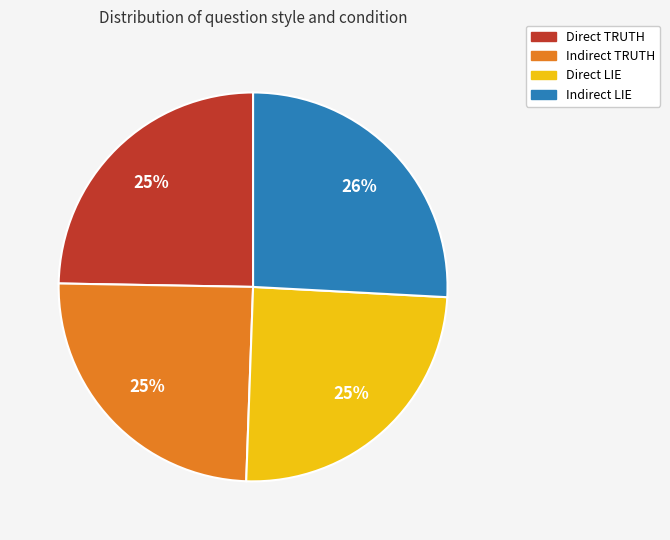

Which slice is the largest?

Indirect LIE